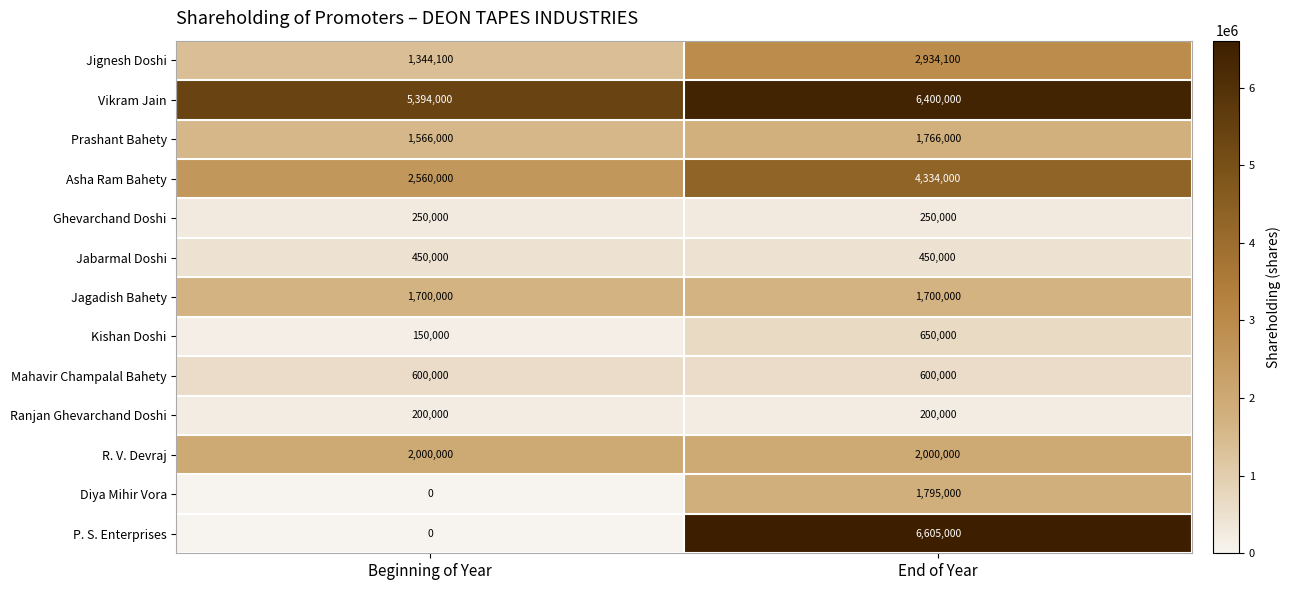

Between Beginning of Year and End of Year, which series saw the biggest shift?

P. S. Enterprises